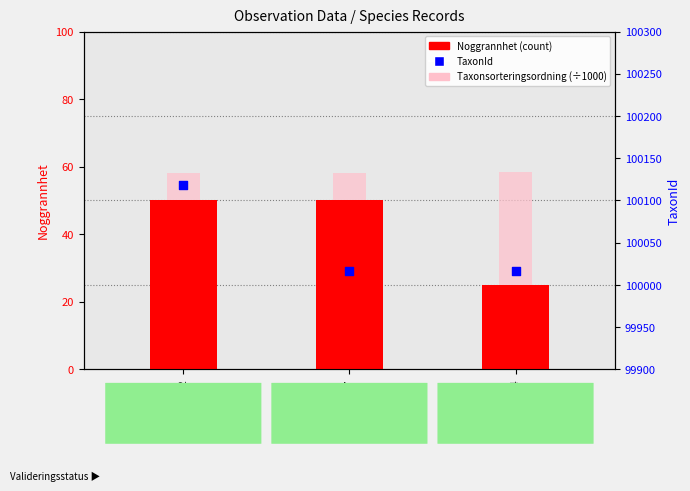

Which series has the largest total across all categories?

TaxonId